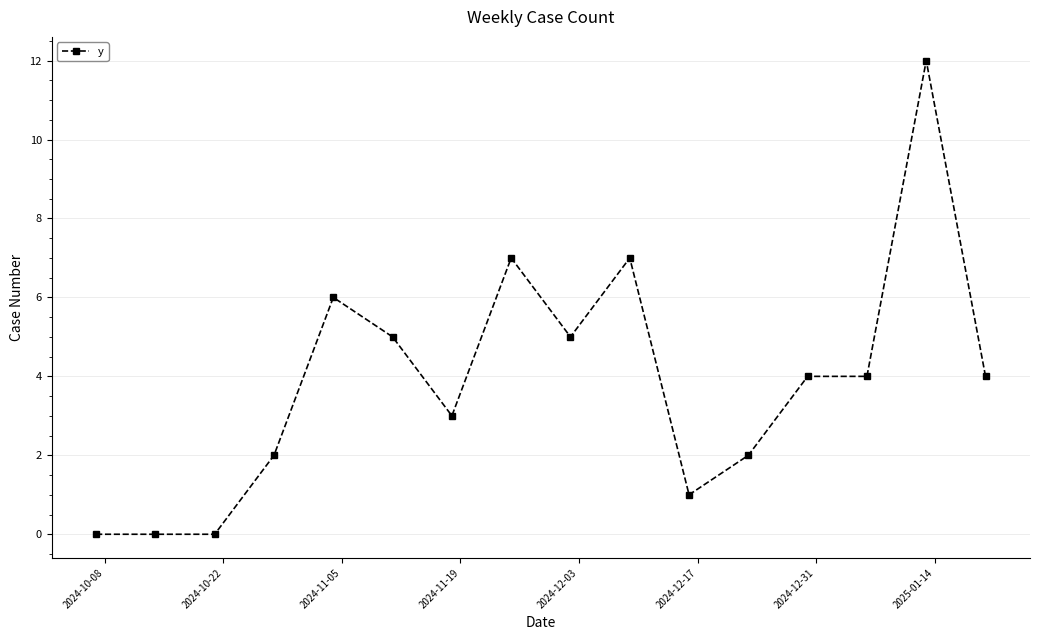

What is the difference between the second highest and second lowest values?

7